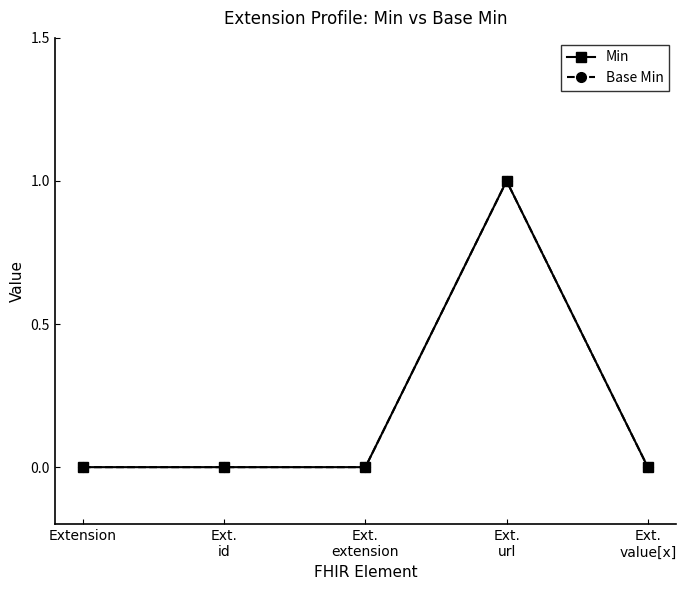

Which series changed the most between Extension and Ext.
value[x]?

Min